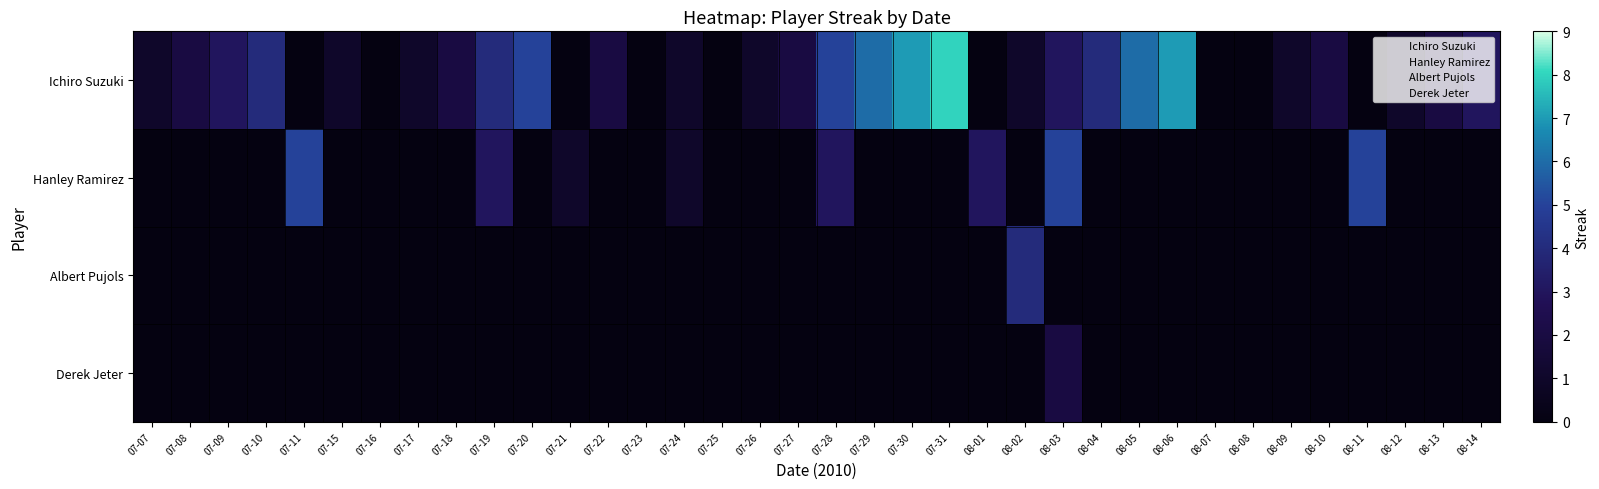

Reading left to right, extract all data points from this chart.

Ichiro Suzuki: 07-07=1	07-08=2	07-09=3	07-10=4	07-11=0	07-15=1	07-16=0	07-17=1	07-18=2	07-19=4	07-20=5	07-21=0	07-22=2	07-23=0	07-24=1	07-25=0	07-26=1	07-27=2	07-28=5	07-29=6	07-30=7	07-31=8	08-01=0	08-02=1	08-03=3	08-04=4	08-05=6	08-06=7	08-07=0	08-08=0	08-09=1	08-10=2	08-11=0	08-12=1	08-13=2	08-14=3
Hanley Ramirez: 07-07=0	07-08=0	07-09=0	07-10=0	07-11=5	07-15=0	07-16=0	07-17=0	07-18=0	07-19=3	07-20=0	07-21=1	07-22=0	07-23=0	07-24=1	07-25=0	07-26=0	07-27=0	07-28=3	07-29=0	07-30=0	07-31=0	08-01=3	08-02=0	08-03=5	08-04=0	08-05=0	08-06=0	08-07=0	08-08=0	08-09=0	08-10=0	08-11=5	08-12=0	08-13=0	08-14=0
Albert Pujols: 07-07=0	07-08=0	07-09=0	07-10=0	07-11=0	07-15=0	07-16=0	07-17=0	07-18=0	07-19=0	07-20=0	07-21=0	07-22=0	07-23=0	07-24=0	07-25=0	07-26=0	07-27=0	07-28=0	07-29=0	07-30=0	07-31=0	08-01=0	08-02=4	08-03=0	08-04=0	08-05=0	08-06=0	08-07=0	08-08=0	08-09=0	08-10=0	08-11=0	08-12=0	08-13=0	08-14=0
Derek Jeter: 07-07=0	07-08=0	07-09=0	07-10=0	07-11=0	07-15=0	07-16=0	07-17=0	07-18=0	07-19=0	07-20=0	07-21=0	07-22=0	07-23=0	07-24=0	07-25=0	07-26=0	07-27=0	07-28=0	07-29=0	07-30=0	07-31=0	08-01=0	08-02=0	08-03=2	08-04=0	08-05=0	08-06=0	08-07=0	08-08=0	08-09=0	08-10=0	08-11=0	08-12=0	08-13=0	08-14=0